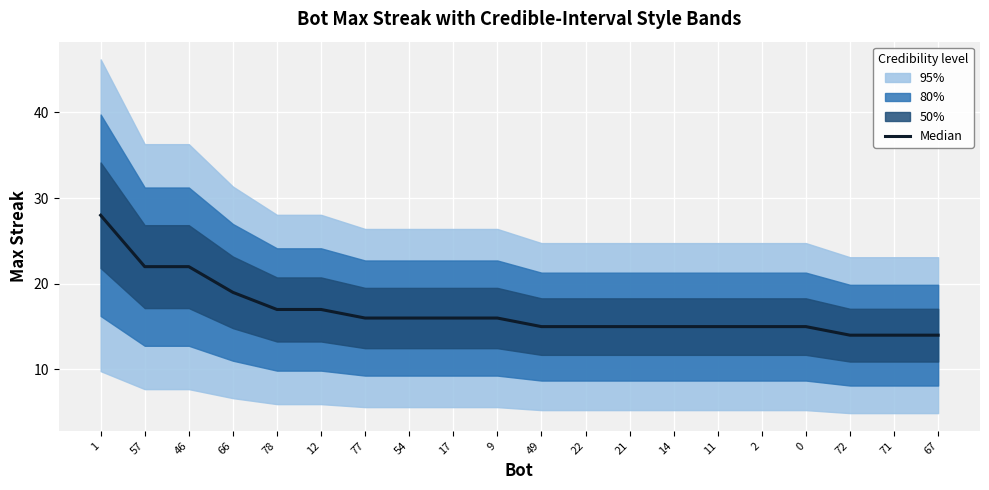

What is the label of the 16th point from the left?

2